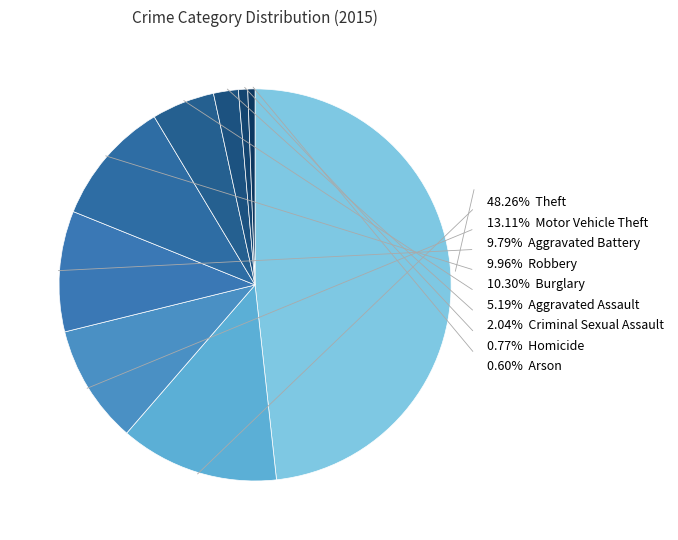

How many segments does this pie chart have?

9